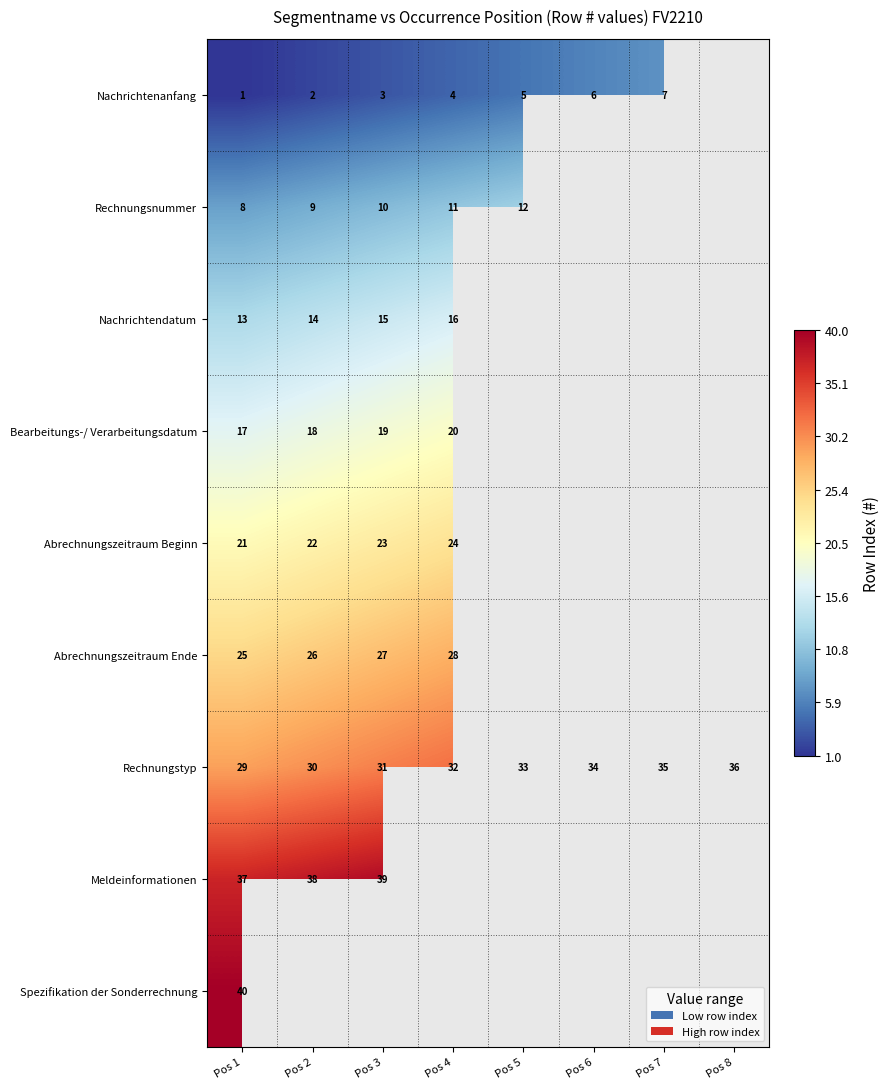

How many distinct data groups are displayed?

9